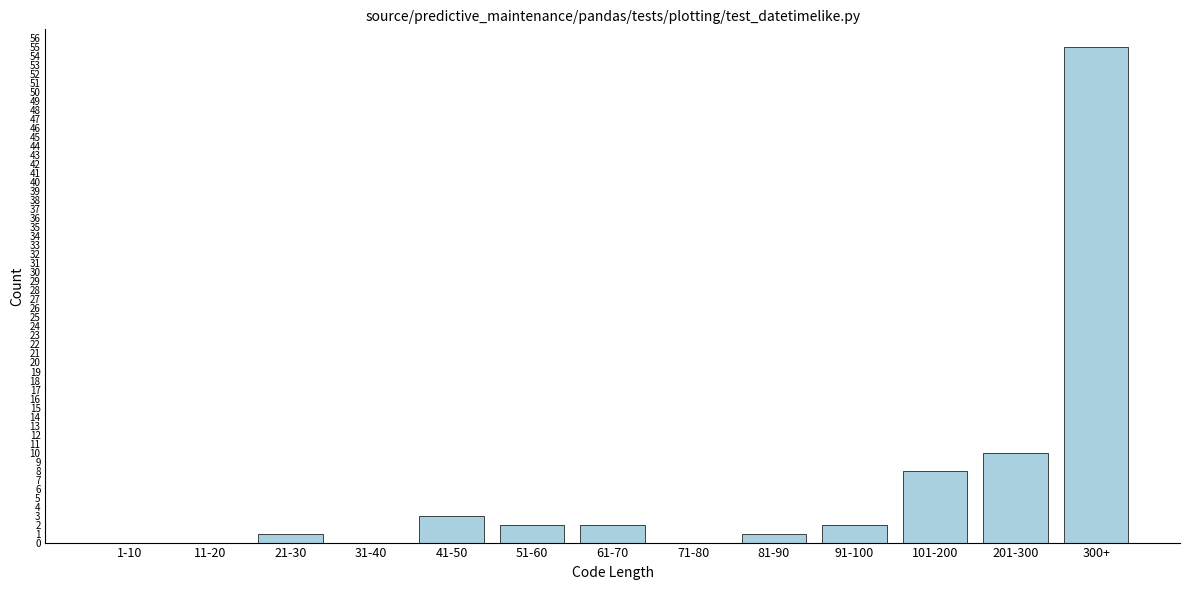

Reading right to left, transcribe all the data shown in this chart.

300+=55	201-300=10	101-200=8	91-100=2	81-90=1	71-80=0	61-70=2	51-60=2	41-50=3	31-40=0	21-30=1	11-20=0	1-10=0